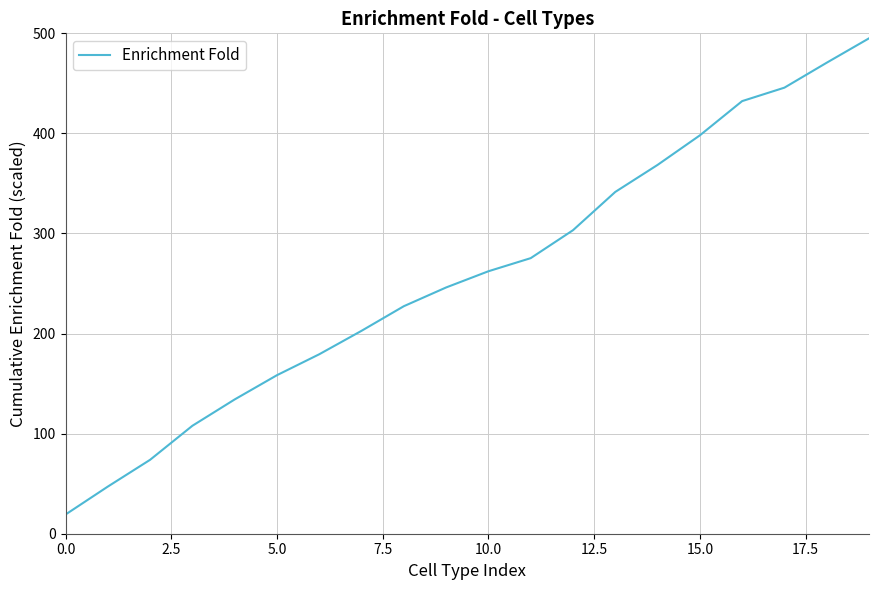

What is the average value?

259.4